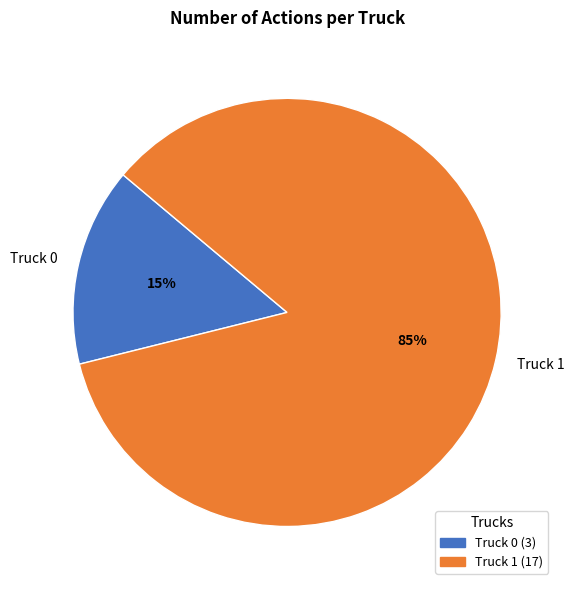

Count the number of slices in the pie.

2